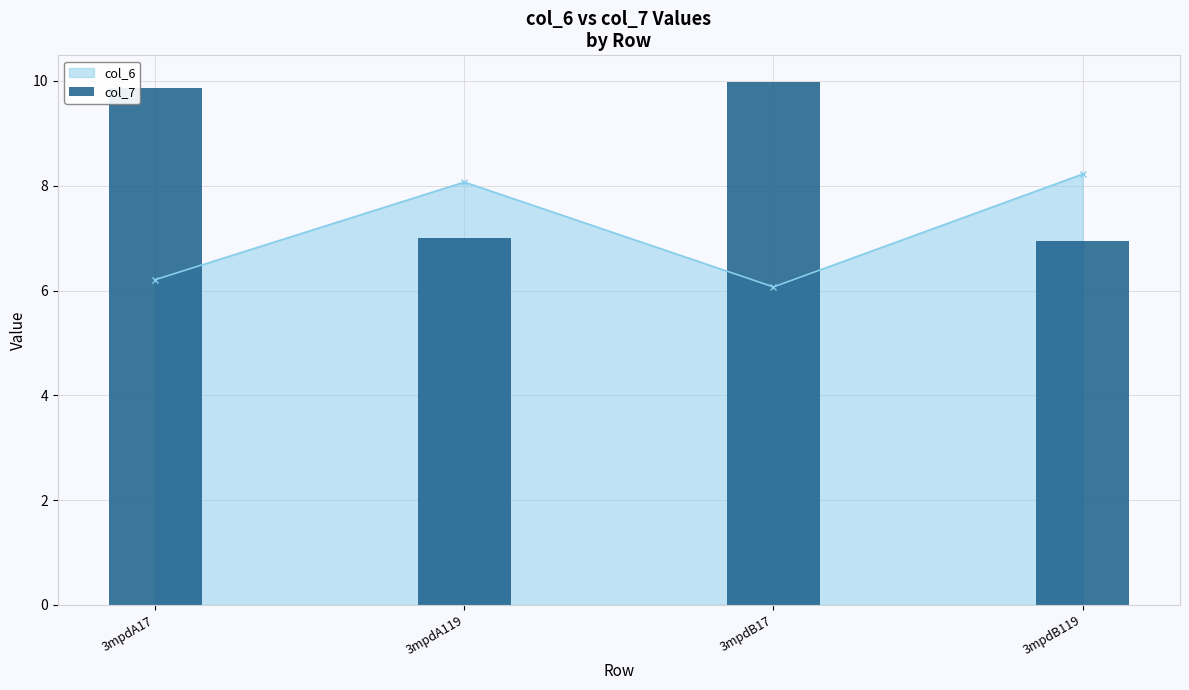

Where is the first local maximum for col_6?

3mpdA119